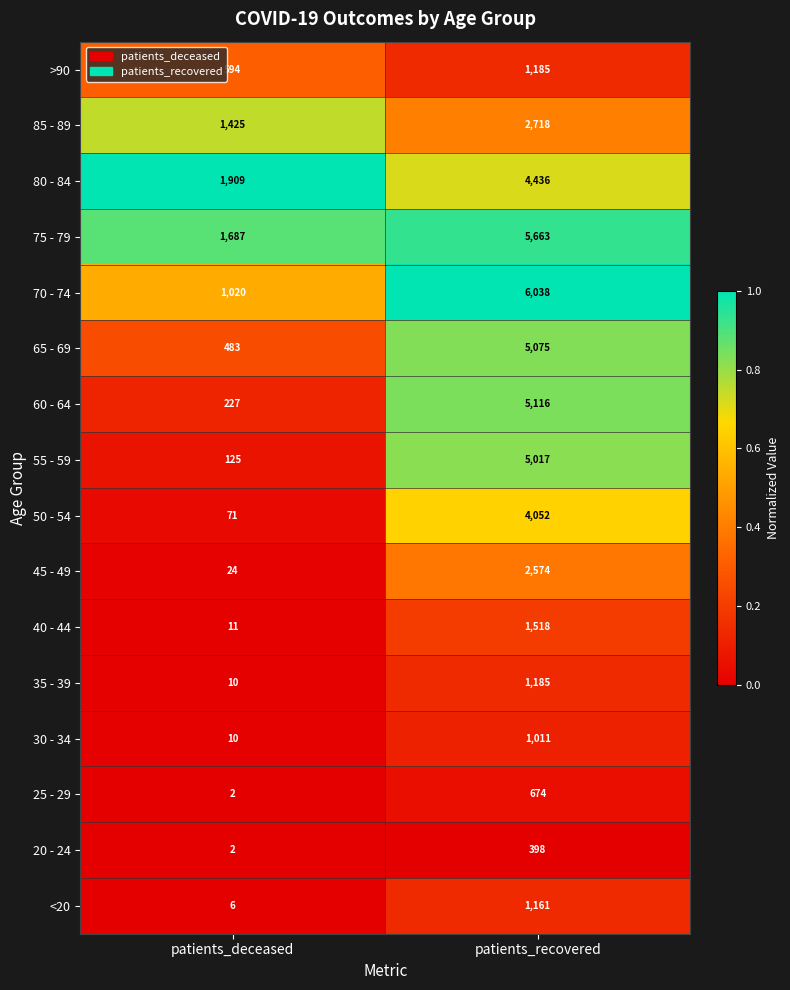

Rank the categories by 50 - 54 value from lowest to highest.

patients_deceased, patients_recovered